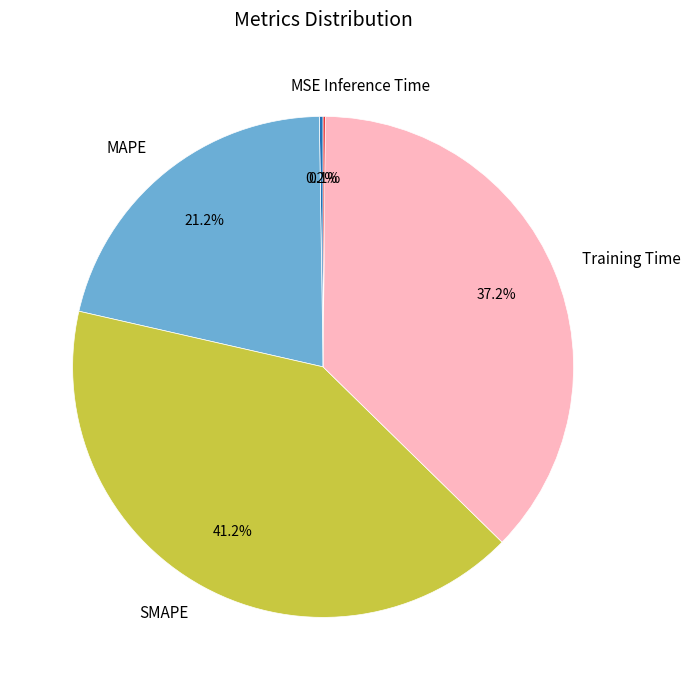

To the nearest percent, what is the difference between the largest and smallest slice percentages?

41%